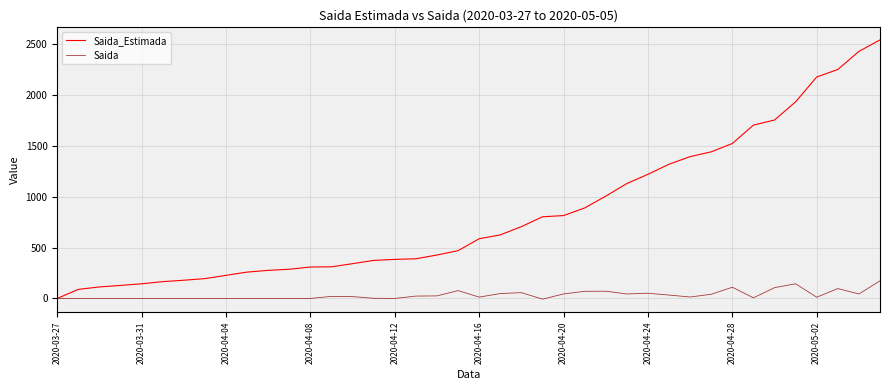

At how many categories does at least one series exceed 860?

15